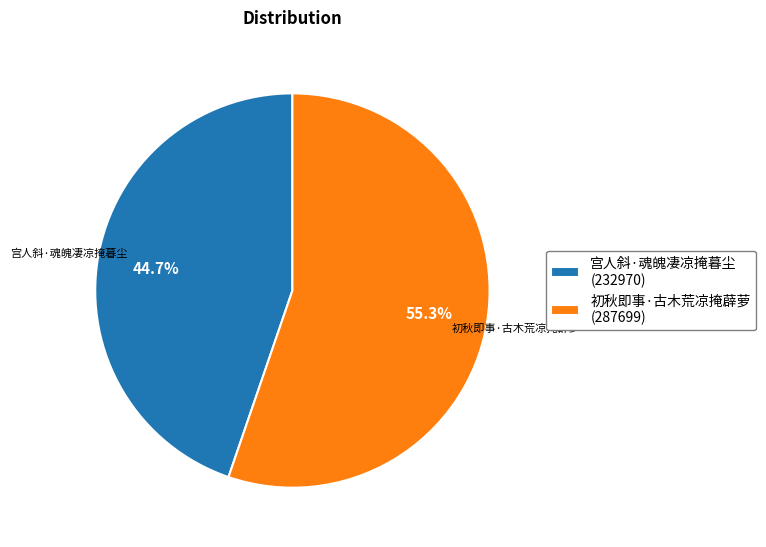

Rank the categories by value from lowest to highest.

宫人斜·魂魄凄凉掩暮尘, 初秋即事·古木荒凉掩薜萝